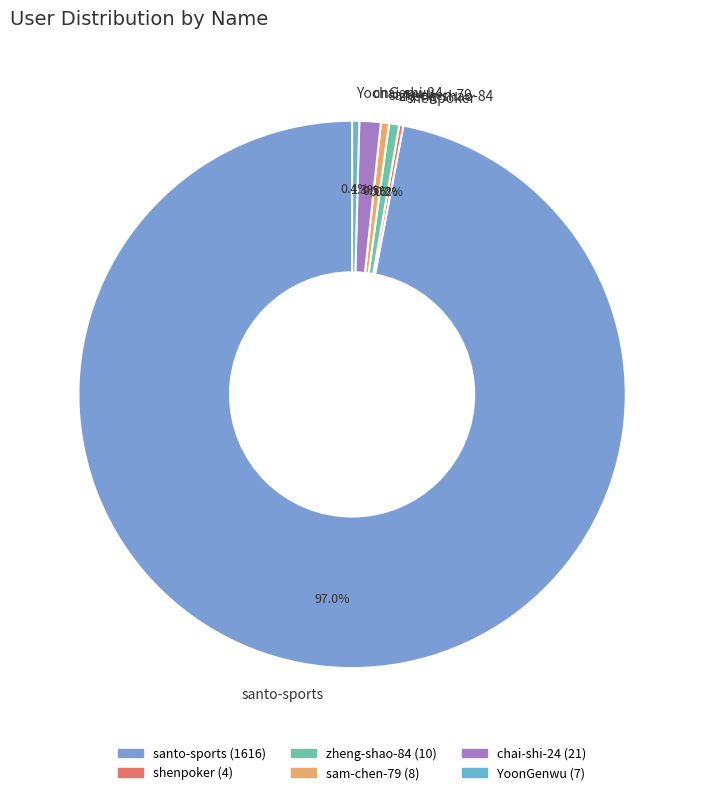

To the nearest percent, what is the difference between the zheng-shao-84 and santo-sports slice percentages?

96%